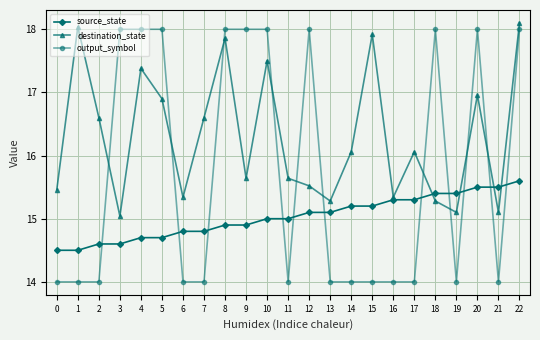

How many interior local peaks does the destination_state series have?

7